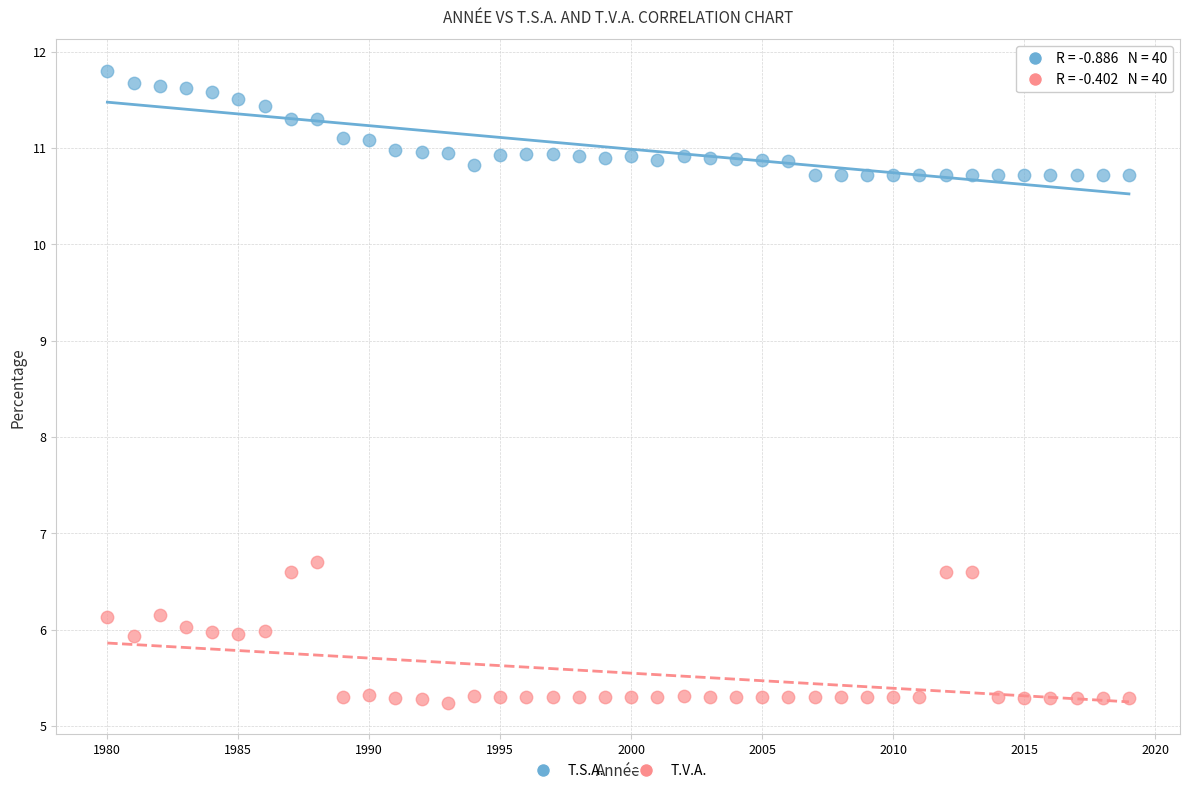

Which series reaches the maximum Y coordinate?

T.S.A.